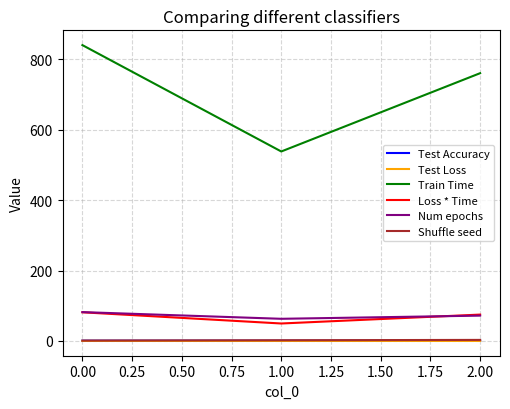

Which series changed the most between 1.00 and 2.00?

Train Time